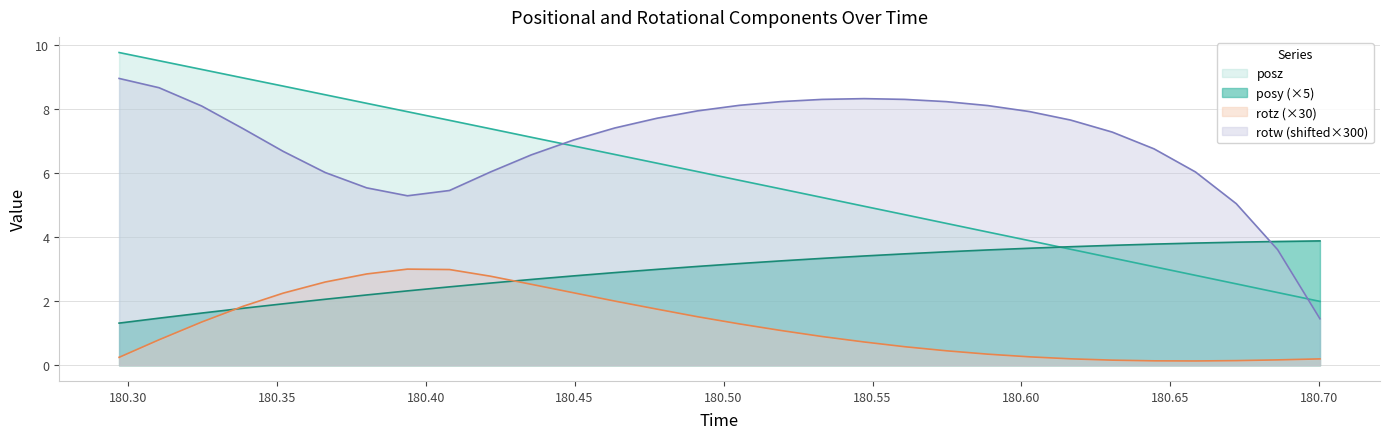

Which series has the widest spread of values?

posz